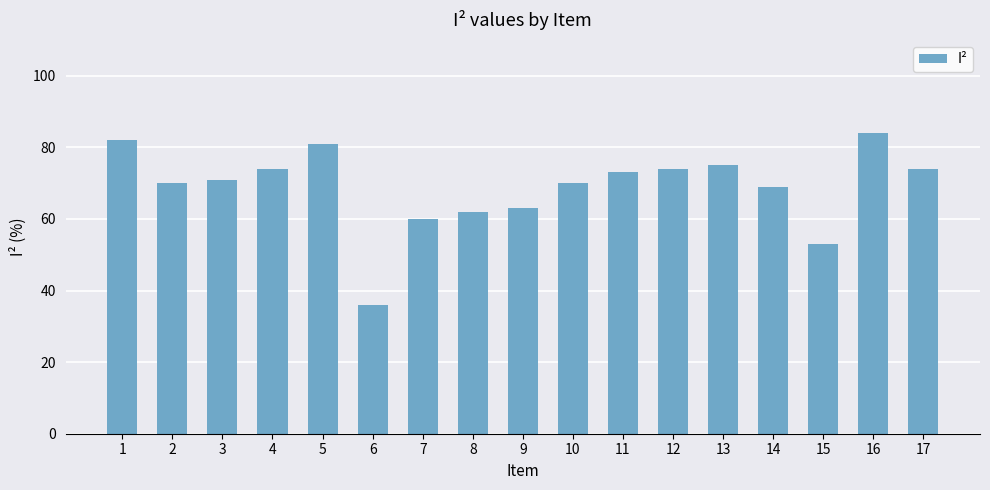

Reading left to right, extract all data points from this chart.

1=82	2=70	3=71	4=74	5=81	6=36	7=60	8=62	9=63	10=70	11=73	12=74	13=75	14=69	15=53	16=84	17=74